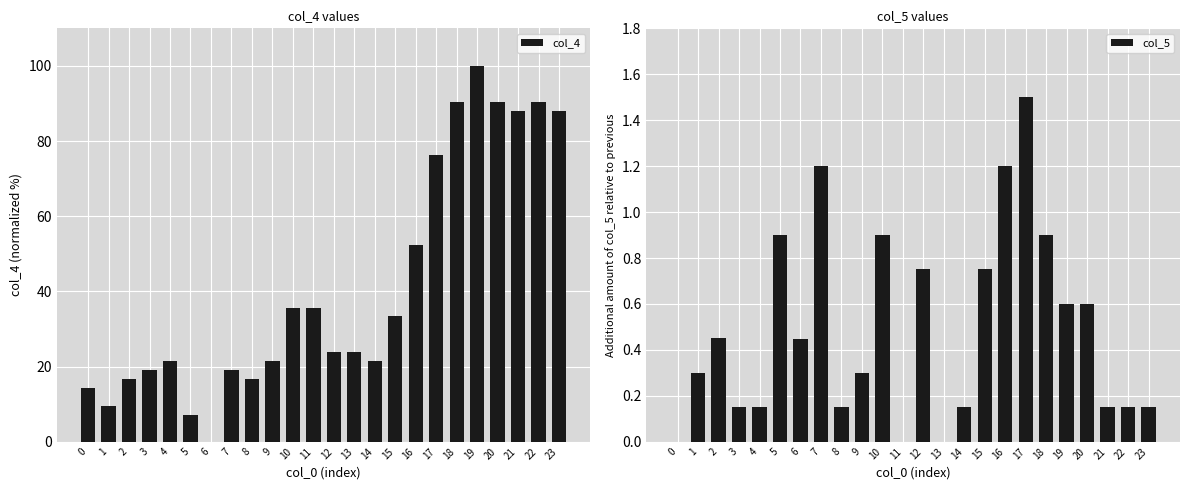

Reading right to left, what are all the values shown in this chart?

col_4: 88.1	90.5	88.1	90.5	100.0	90.5	76.2	52.4	33.3	21.4	23.8	23.8	35.7	35.7	21.4	16.7	19.0	0.0	7.1	21.4	19.0	16.7	9.5	14.3
col_5: 0.1	0.1	0.1	0.6	0.6	0.9	1.5	1.2	0.8	0.2	0.0	0.8	0.0	0.9	0.3	0.2	1.2	0.4	0.9	0.1	0.2	0.5	0.3	0.0